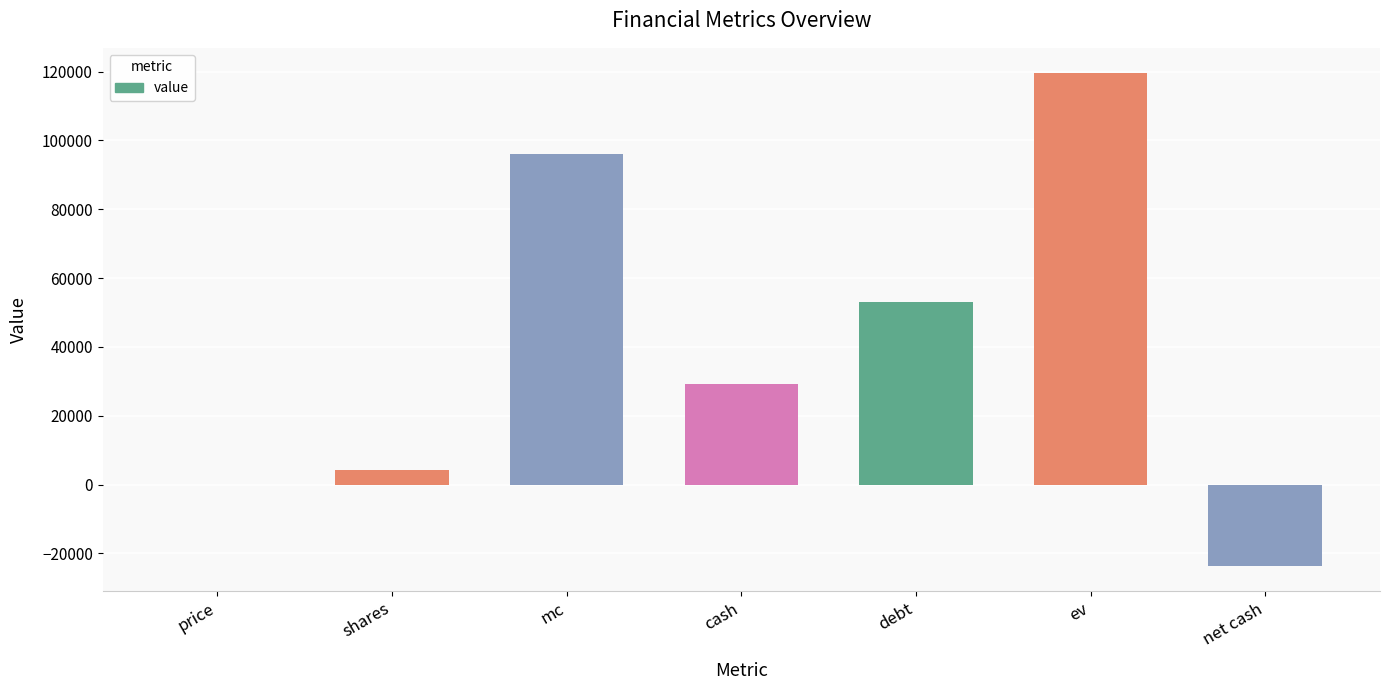

At which label is the value closest to 47976?

debt